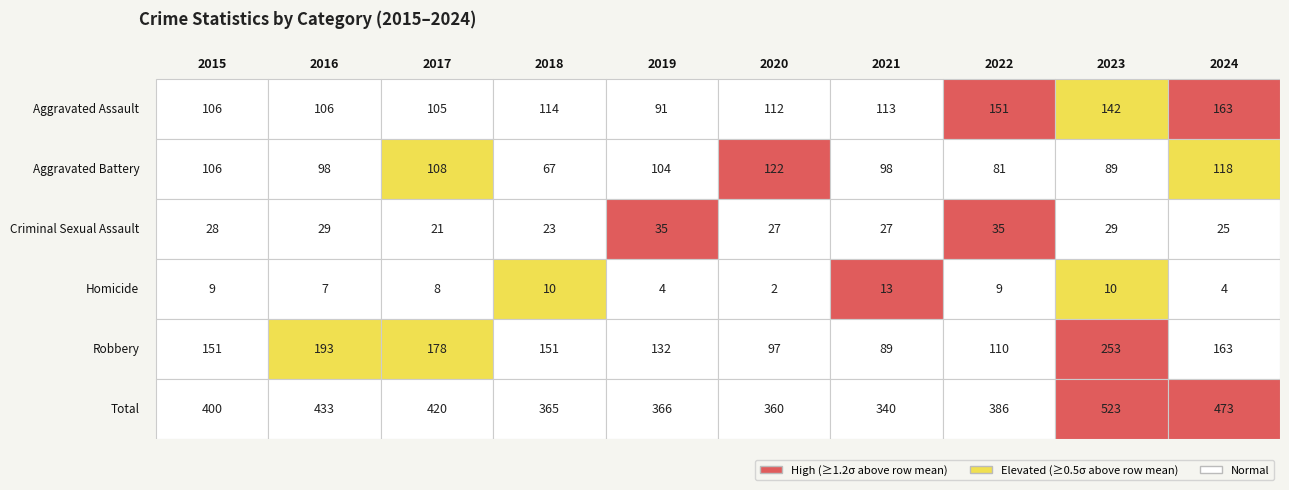

How many values in the Total series exceed 400?

4